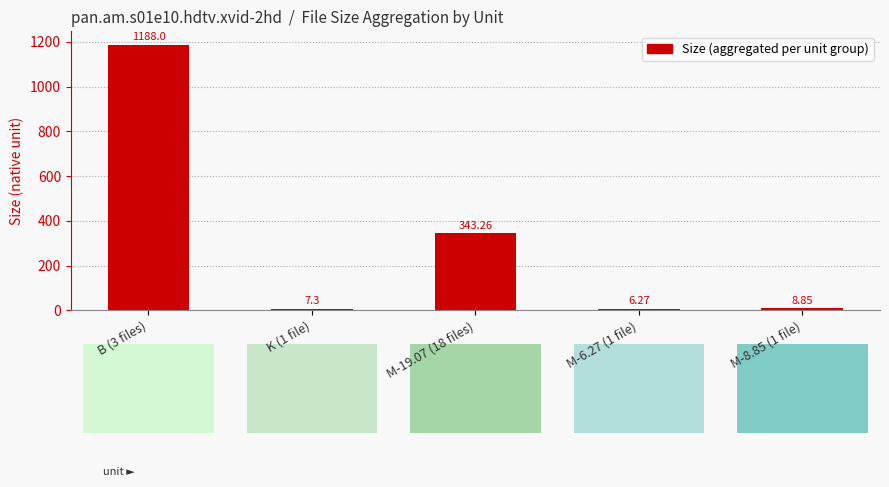

Rank the categories by value from lowest to highest.

M-6.27 (1 file), K (1 file), M-8.85 (1 file), M-19.07 (18 files), B (3 files)